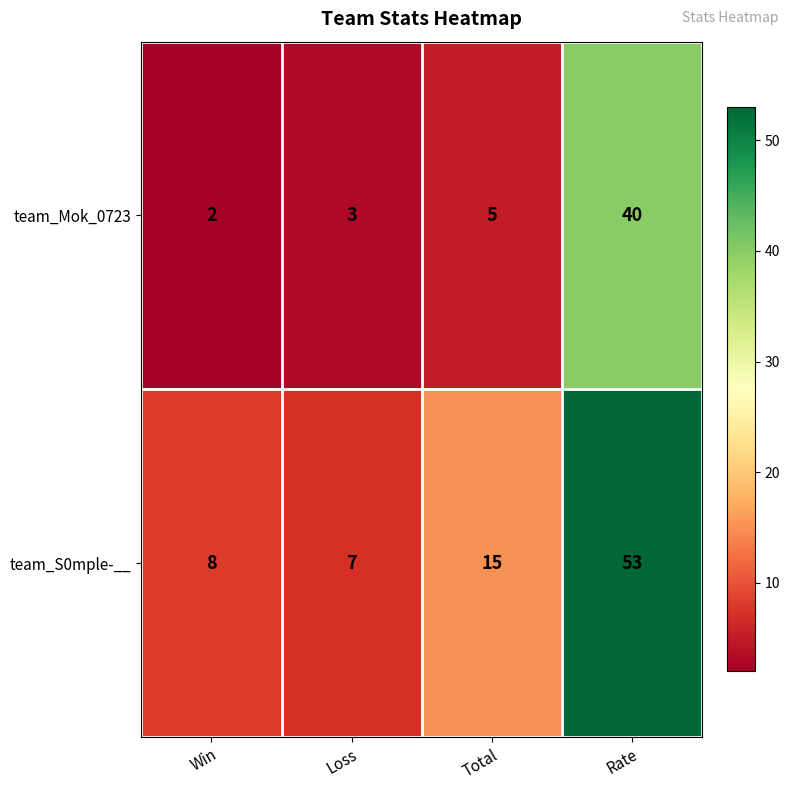

At which category does the chart reach its peak across all series?

Rate